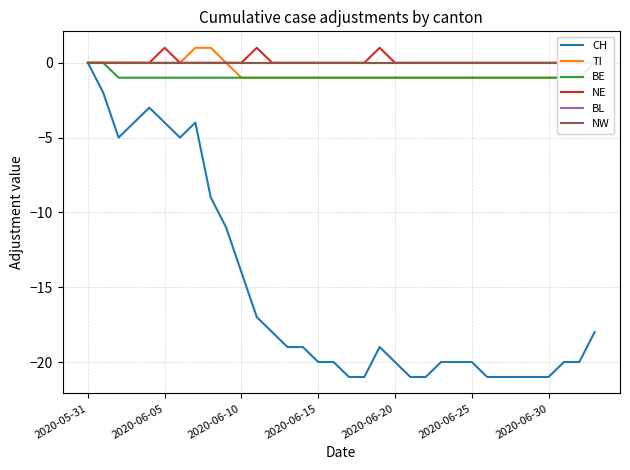

What are all the series names shown in the legend?

CH, TI, BE, NE, BL, NW